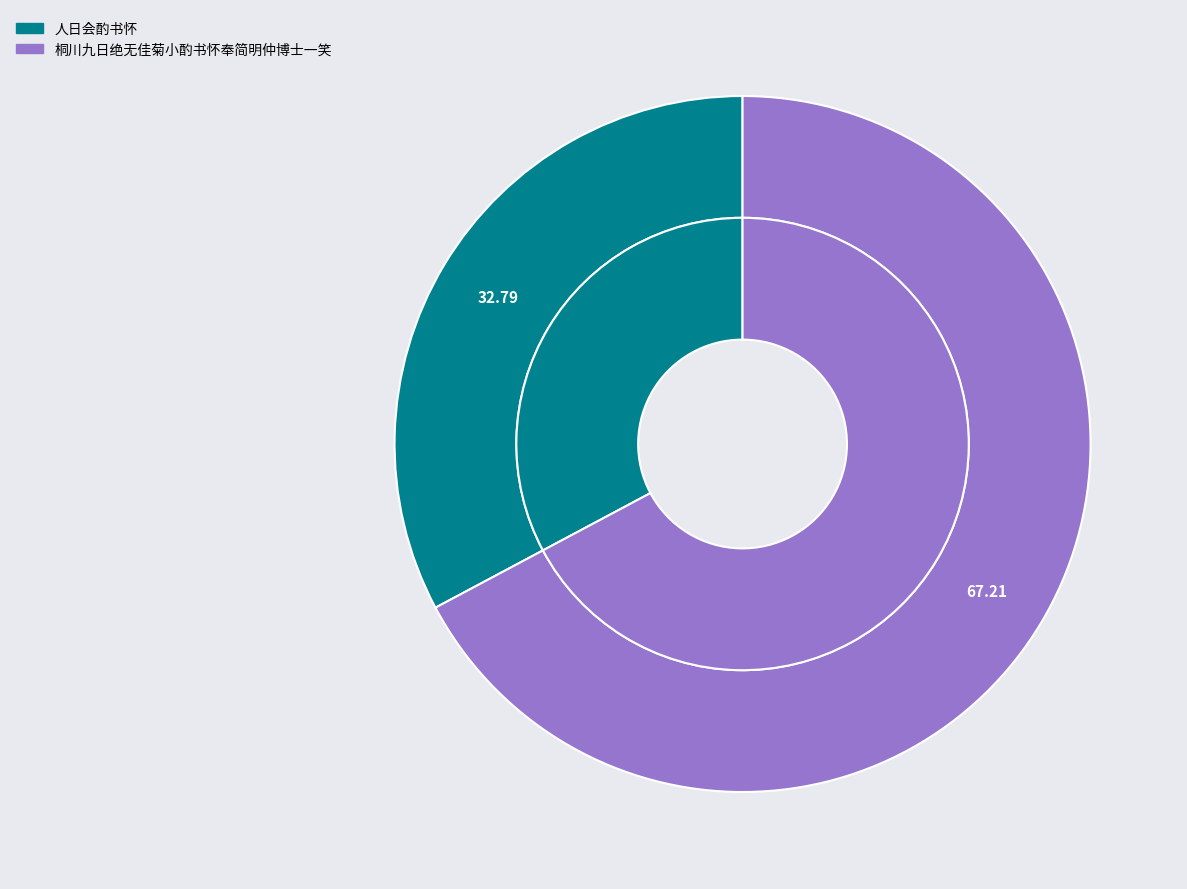

The 人日会酌书怀 slice represents 33% of the pie. True or false?

True